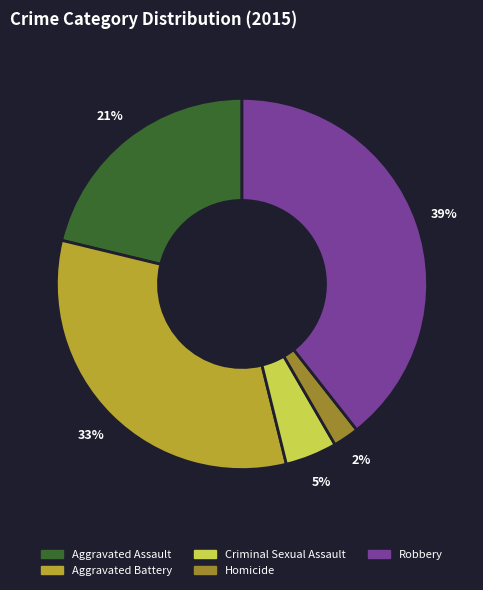

How many slices are in this pie chart?

5